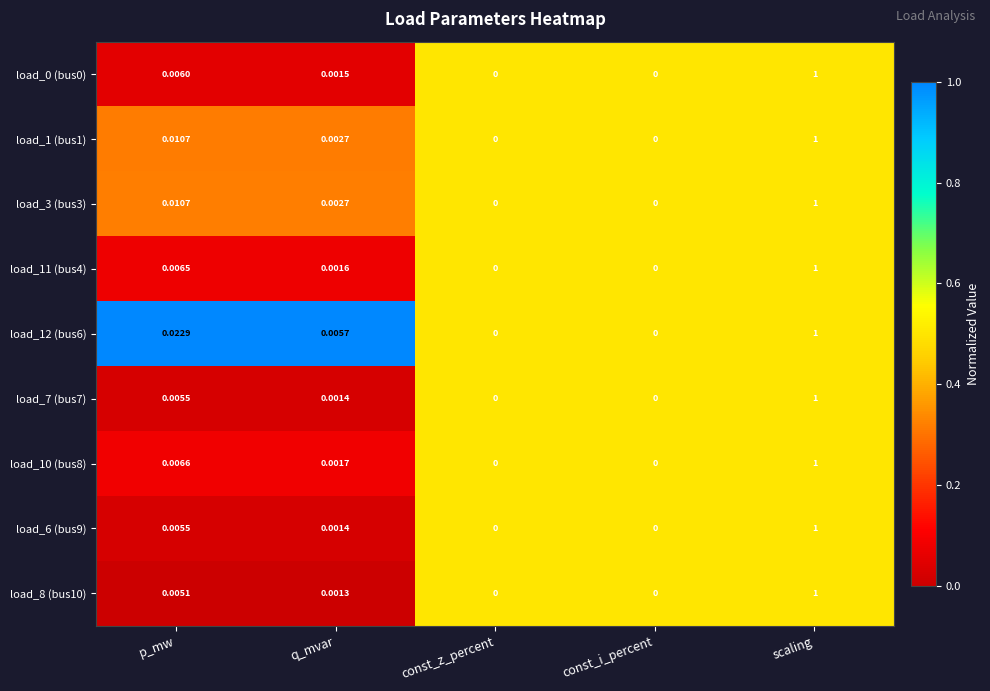

Is the value of load_10 (bus8) at const_i_percent greater than the value of load_7 (bus7) at p_mw?

No